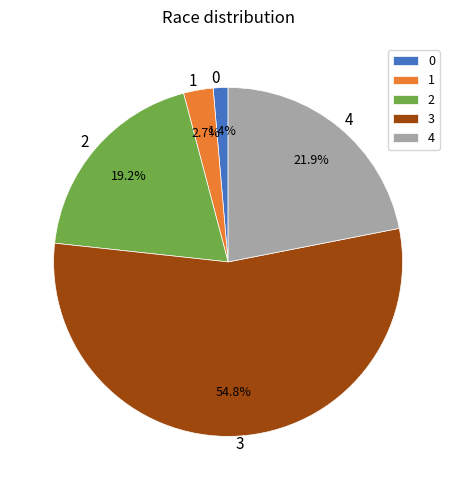

Which category accounts for the majority?

3